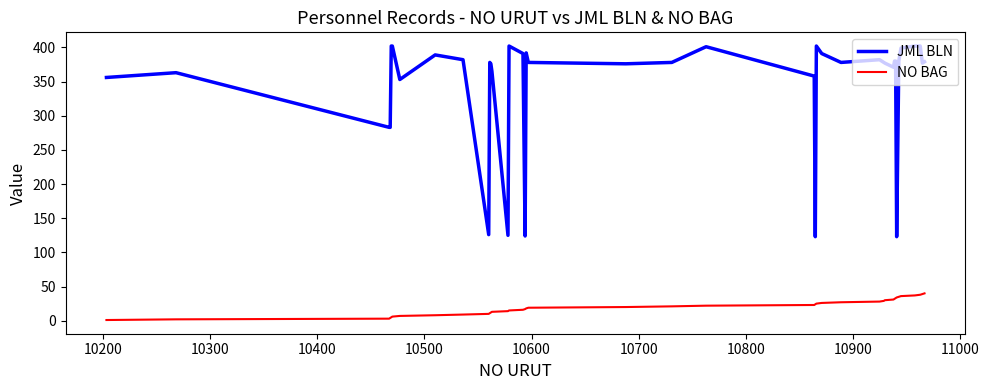

Rank the series by their maximum value, from highest to lowest.

JML BLN, NO BAG